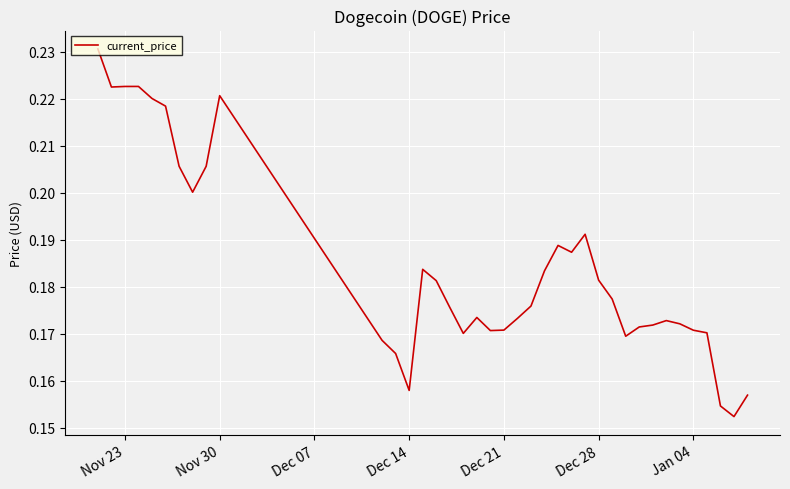

The value at Dec 14 is 0.1. True or false?

False